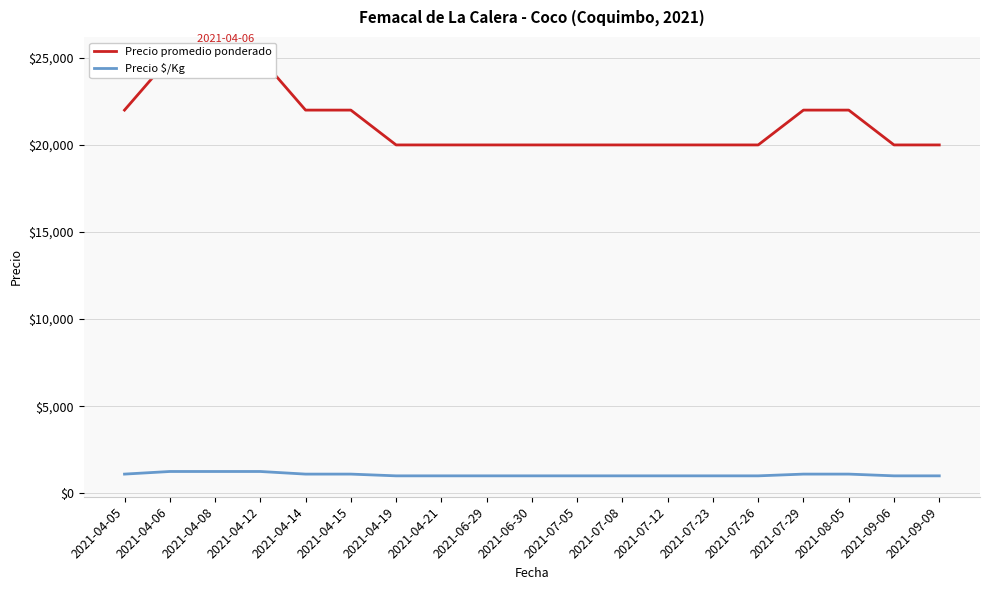

What is the smallest value displayed?

1000